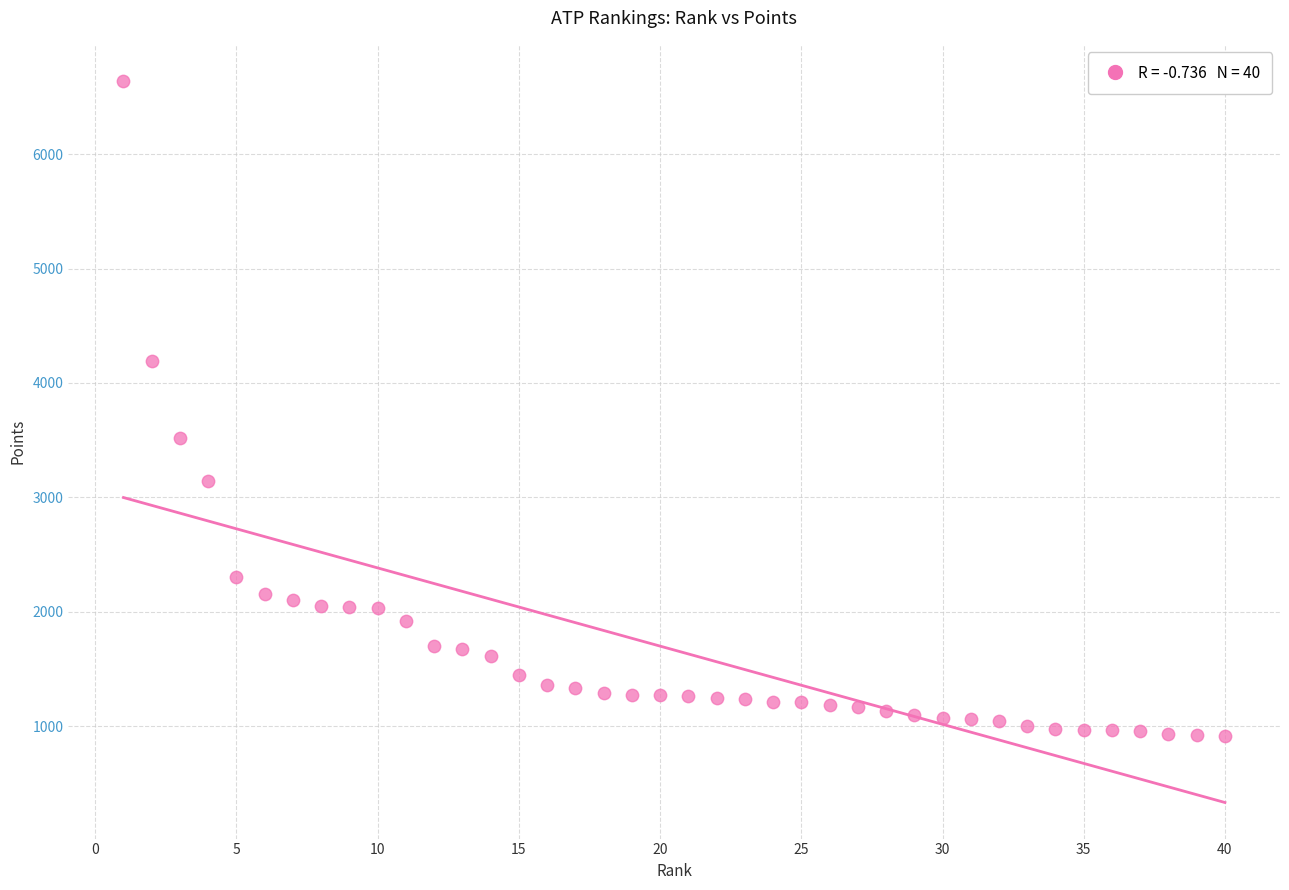

What is the range of Y values (max minus min)?

5730